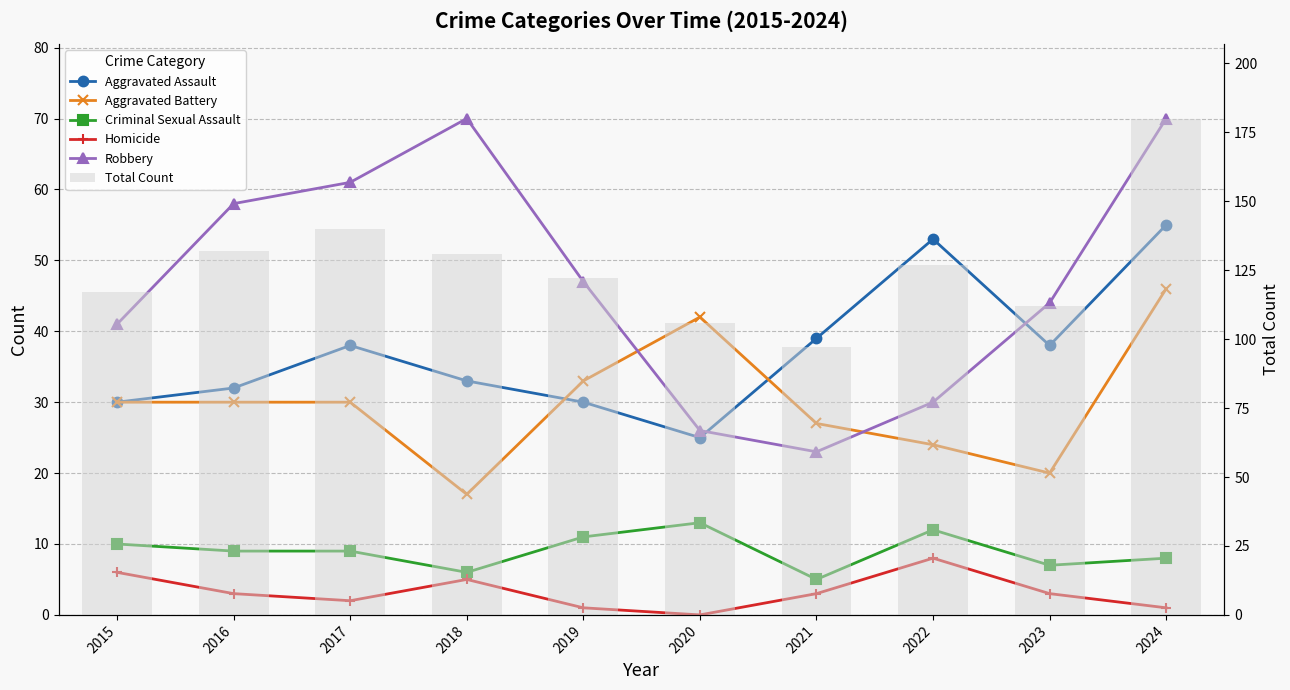

At how many categories does at least one series exceed 128?

4